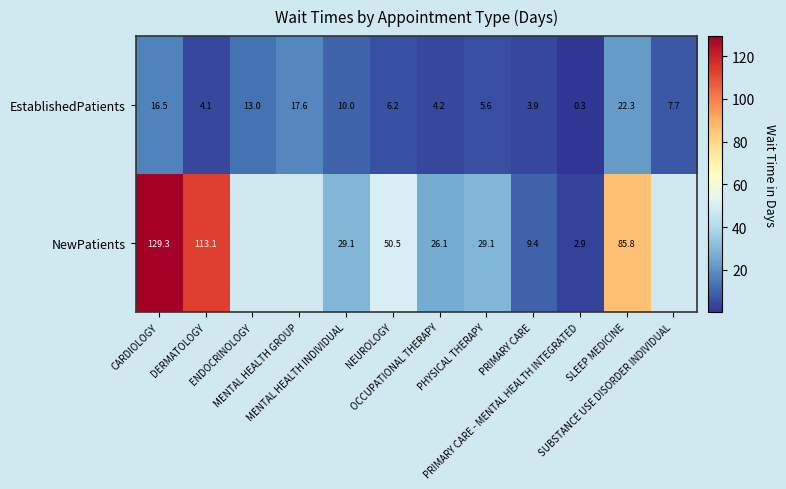

What is the difference between the second highest and second lowest values in the EstablishedPatients series?

13.7